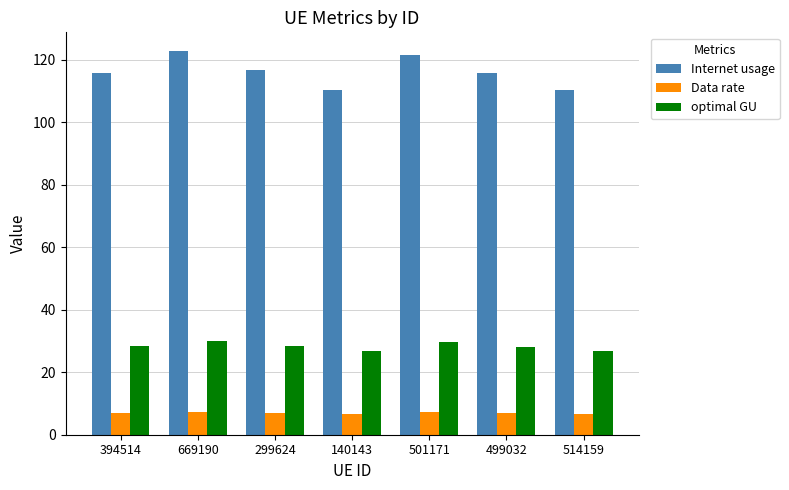

Rank the series by their maximum value, from lowest to highest.

Data rate, optimal GU, Internet usage